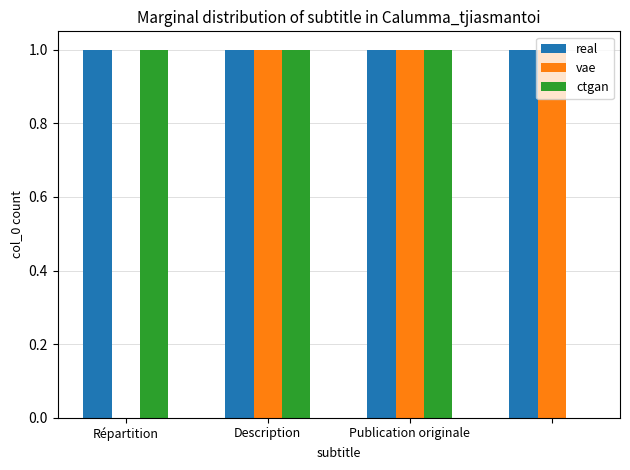

What is the sum of all vae values?

3